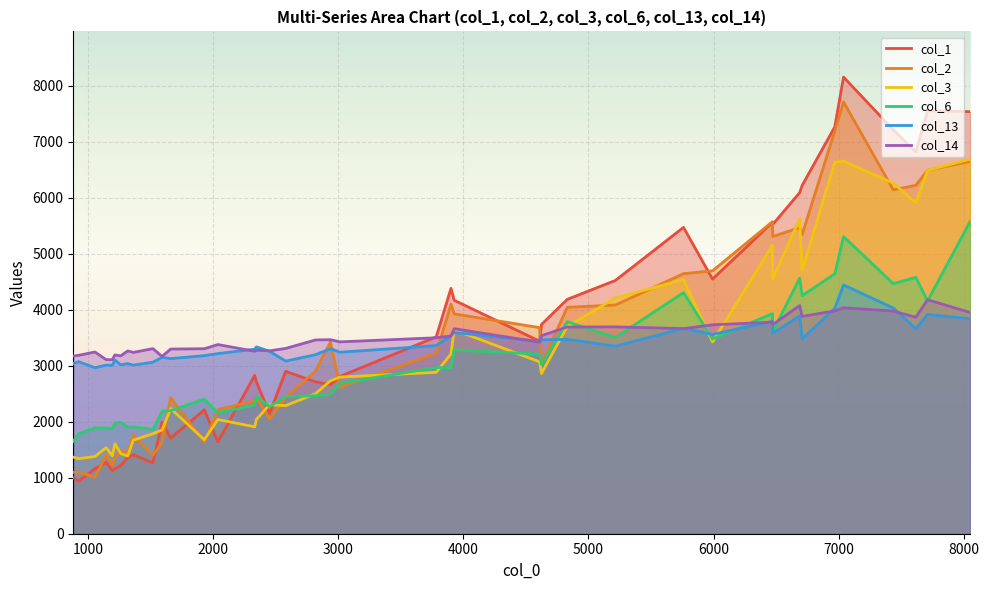

What are all the series names shown in the legend?

col_1, col_2, col_3, col_6, col_13, col_14